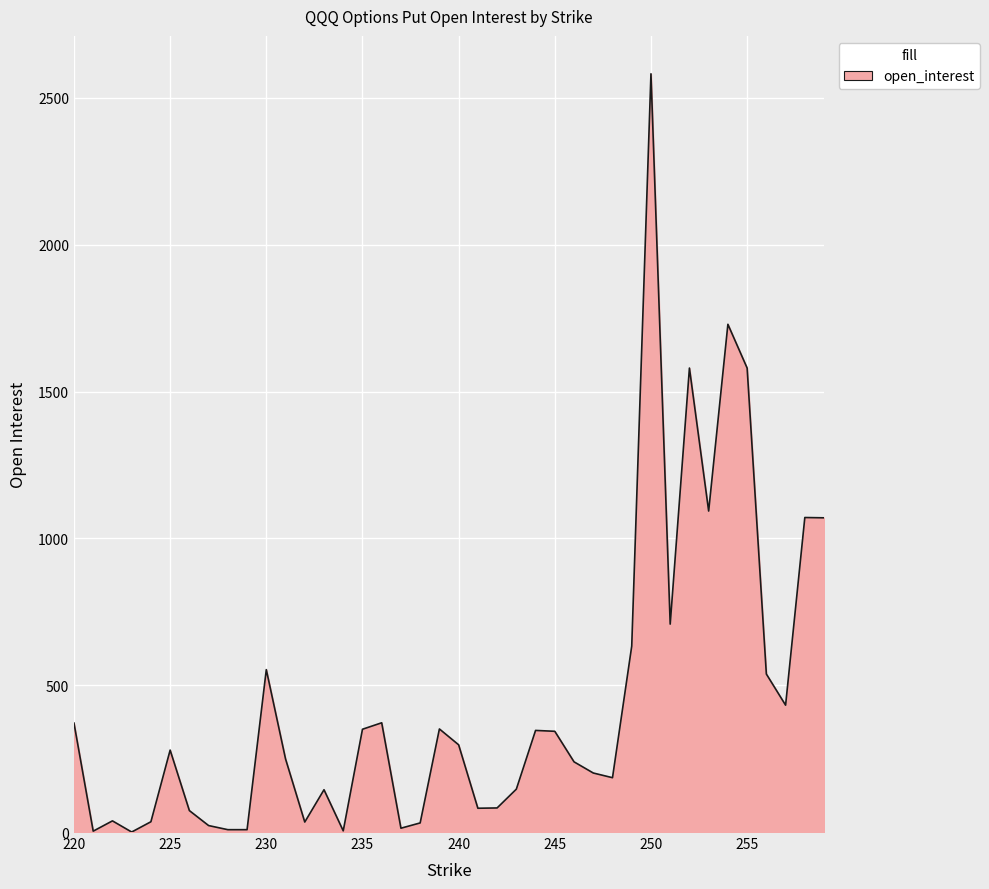

What is the maximum value shown in the chart?

2582